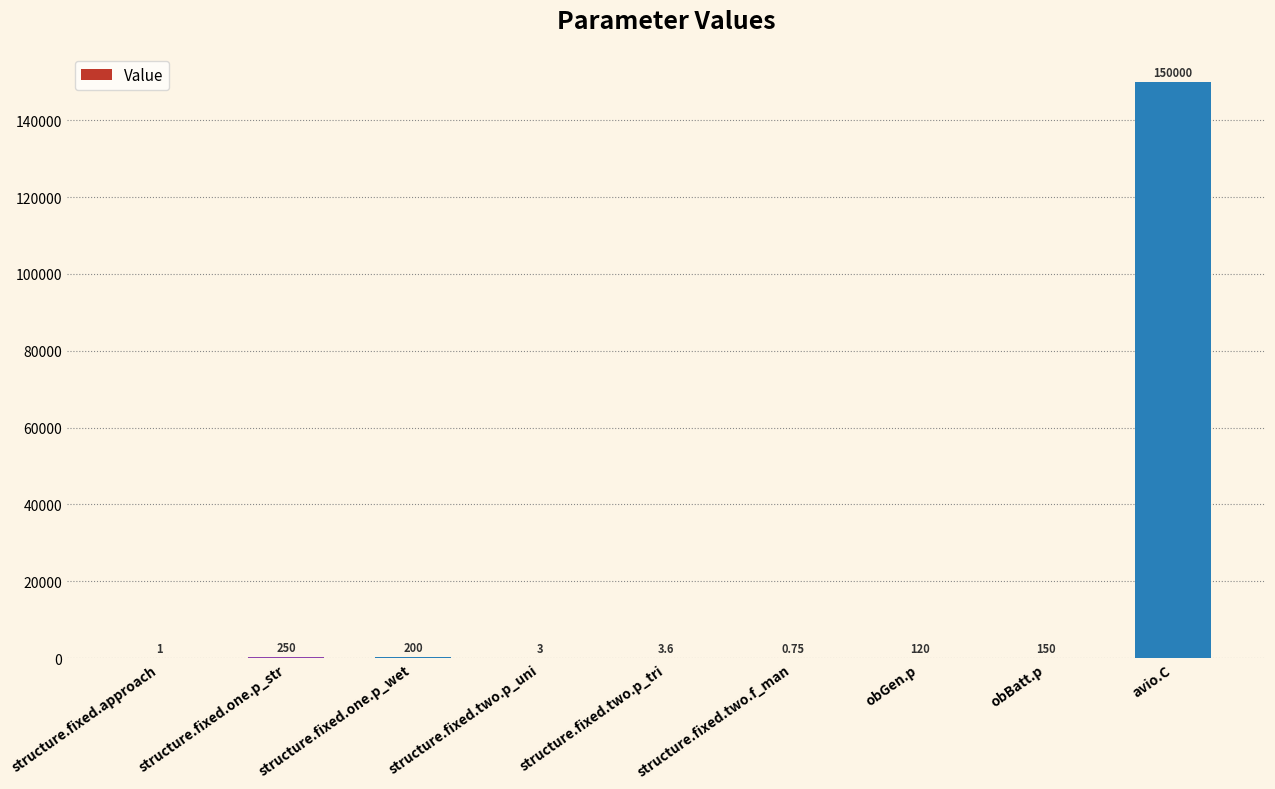

At which label is the value closest to 75000?

structure.fixed.one.p_str